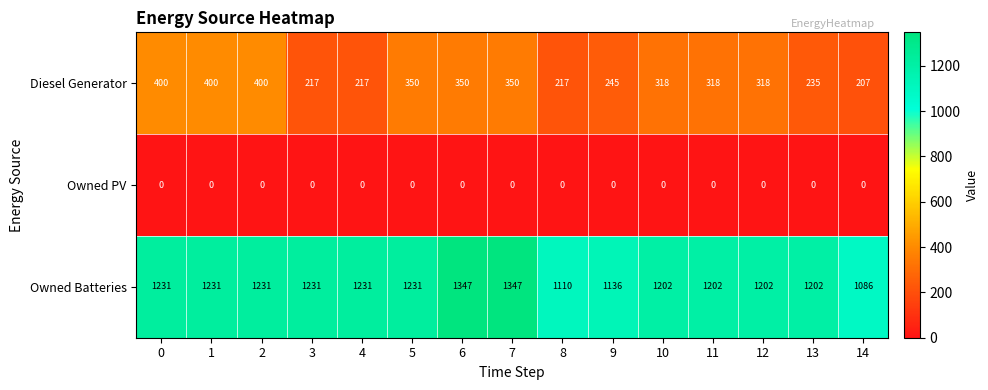

Is it true that Owned PV equals 0 at 9?

True